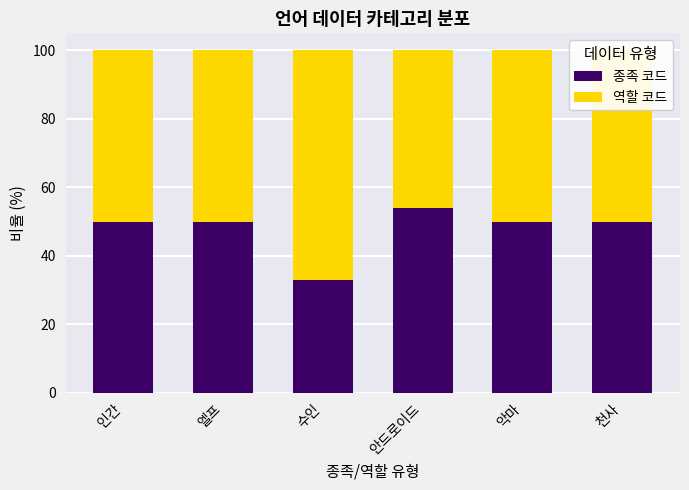

What is the sum of all 종족 코드 values?

287